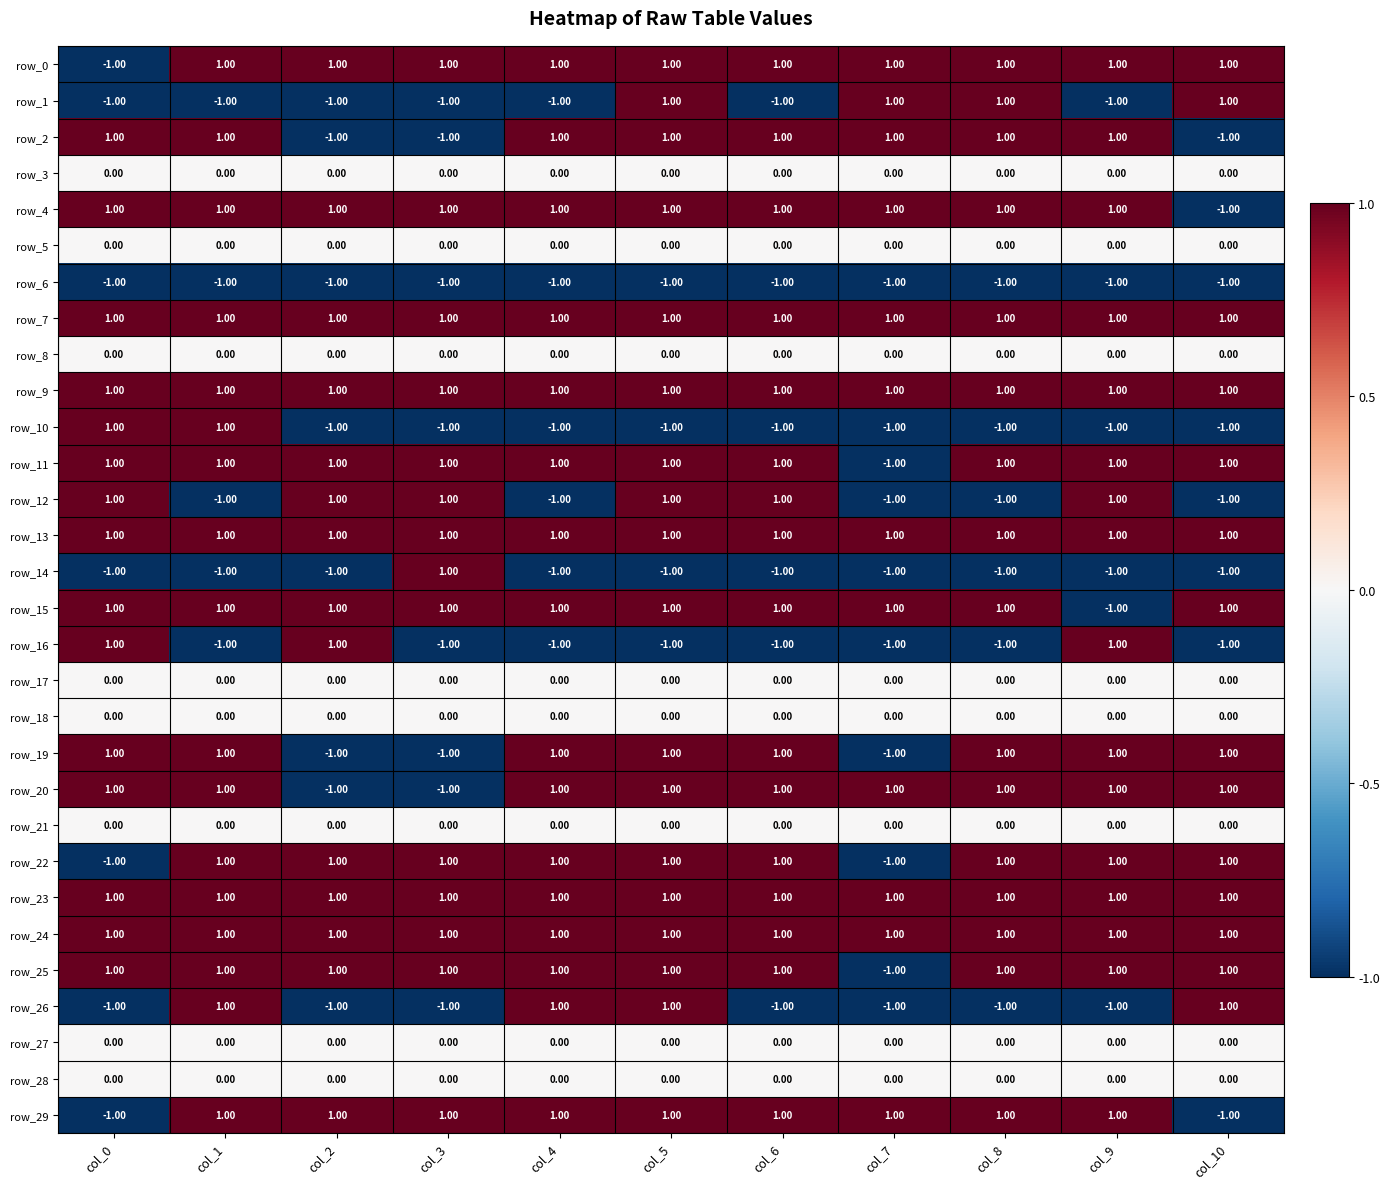

Reading left to right, transcribe all the data shown in this chart.

row_0: col_0=-1	col_1=1	col_2=1	col_3=1	col_4=1	col_5=1	col_6=1	col_7=1	col_8=1	col_9=1	col_10=1
row_1: col_0=-1	col_1=-1	col_2=-1	col_3=-1	col_4=-1	col_5=1	col_6=-1	col_7=1	col_8=1	col_9=-1	col_10=1
row_2: col_0=1	col_1=1	col_2=-1	col_3=-1	col_4=1	col_5=1	col_6=1	col_7=1	col_8=1	col_9=1	col_10=-1
row_3: col_0=0	col_1=0	col_2=0	col_3=0	col_4=0	col_5=0	col_6=0	col_7=0	col_8=0	col_9=0	col_10=0
row_4: col_0=1	col_1=1	col_2=1	col_3=1	col_4=1	col_5=1	col_6=1	col_7=1	col_8=1	col_9=1	col_10=-1
row_5: col_0=0	col_1=0	col_2=0	col_3=0	col_4=0	col_5=0	col_6=0	col_7=0	col_8=0	col_9=0	col_10=0
row_6: col_0=-1	col_1=-1	col_2=-1	col_3=-1	col_4=-1	col_5=-1	col_6=-1	col_7=-1	col_8=-1	col_9=-1	col_10=-1
row_7: col_0=1	col_1=1	col_2=1	col_3=1	col_4=1	col_5=1	col_6=1	col_7=1	col_8=1	col_9=1	col_10=1
row_8: col_0=0	col_1=0	col_2=0	col_3=0	col_4=0	col_5=0	col_6=0	col_7=0	col_8=0	col_9=0	col_10=0
row_9: col_0=1	col_1=1	col_2=1	col_3=1	col_4=1	col_5=1	col_6=1	col_7=1	col_8=1	col_9=1	col_10=1
row_10: col_0=1	col_1=1	col_2=-1	col_3=-1	col_4=-1	col_5=-1	col_6=-1	col_7=-1	col_8=-1	col_9=-1	col_10=-1
row_11: col_0=1	col_1=1	col_2=1	col_3=1	col_4=1	col_5=1	col_6=1	col_7=-1	col_8=1	col_9=1	col_10=1
row_12: col_0=1	col_1=-1	col_2=1	col_3=1	col_4=-1	col_5=1	col_6=1	col_7=-1	col_8=-1	col_9=1	col_10=-1
row_13: col_0=1	col_1=1	col_2=1	col_3=1	col_4=1	col_5=1	col_6=1	col_7=1	col_8=1	col_9=1	col_10=1
row_14: col_0=-1	col_1=-1	col_2=-1	col_3=1	col_4=-1	col_5=-1	col_6=-1	col_7=-1	col_8=-1	col_9=-1	col_10=-1
row_15: col_0=1	col_1=1	col_2=1	col_3=1	col_4=1	col_5=1	col_6=1	col_7=1	col_8=1	col_9=-1	col_10=1
row_16: col_0=1	col_1=-1	col_2=1	col_3=-1	col_4=-1	col_5=-1	col_6=-1	col_7=-1	col_8=-1	col_9=1	col_10=-1
row_17: col_0=0	col_1=0	col_2=0	col_3=0	col_4=0	col_5=0	col_6=0	col_7=0	col_8=0	col_9=0	col_10=0
row_18: col_0=0	col_1=0	col_2=0	col_3=0	col_4=0	col_5=0	col_6=0	col_7=0	col_8=0	col_9=0	col_10=0
row_19: col_0=1	col_1=1	col_2=-1	col_3=-1	col_4=1	col_5=1	col_6=1	col_7=-1	col_8=1	col_9=1	col_10=1
row_20: col_0=1	col_1=1	col_2=-1	col_3=-1	col_4=1	col_5=1	col_6=1	col_7=1	col_8=1	col_9=1	col_10=1
row_21: col_0=0	col_1=0	col_2=0	col_3=0	col_4=0	col_5=0	col_6=0	col_7=0	col_8=0	col_9=0	col_10=0
row_22: col_0=-1	col_1=1	col_2=1	col_3=1	col_4=1	col_5=1	col_6=1	col_7=-1	col_8=1	col_9=1	col_10=1
row_23: col_0=1	col_1=1	col_2=1	col_3=1	col_4=1	col_5=1	col_6=1	col_7=1	col_8=1	col_9=1	col_10=1
row_24: col_0=1	col_1=1	col_2=1	col_3=1	col_4=1	col_5=1	col_6=1	col_7=1	col_8=1	col_9=1	col_10=1
row_25: col_0=1	col_1=1	col_2=1	col_3=1	col_4=1	col_5=1	col_6=1	col_7=-1	col_8=1	col_9=1	col_10=1
row_26: col_0=-1	col_1=1	col_2=-1	col_3=-1	col_4=1	col_5=1	col_6=-1	col_7=-1	col_8=-1	col_9=-1	col_10=1
row_27: col_0=0	col_1=0	col_2=0	col_3=0	col_4=0	col_5=0	col_6=0	col_7=0	col_8=0	col_9=0	col_10=0
row_28: col_0=0	col_1=0	col_2=0	col_3=0	col_4=0	col_5=0	col_6=0	col_7=0	col_8=0	col_9=0	col_10=0
row_29: col_0=-1	col_1=1	col_2=1	col_3=1	col_4=1	col_5=1	col_6=1	col_7=1	col_8=1	col_9=1	col_10=-1